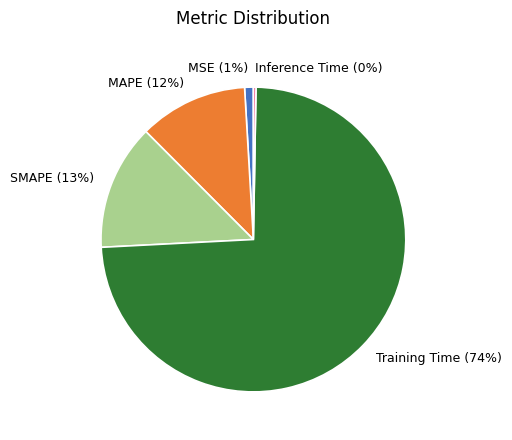

Between MSE and MAPE, which is larger?

MAPE